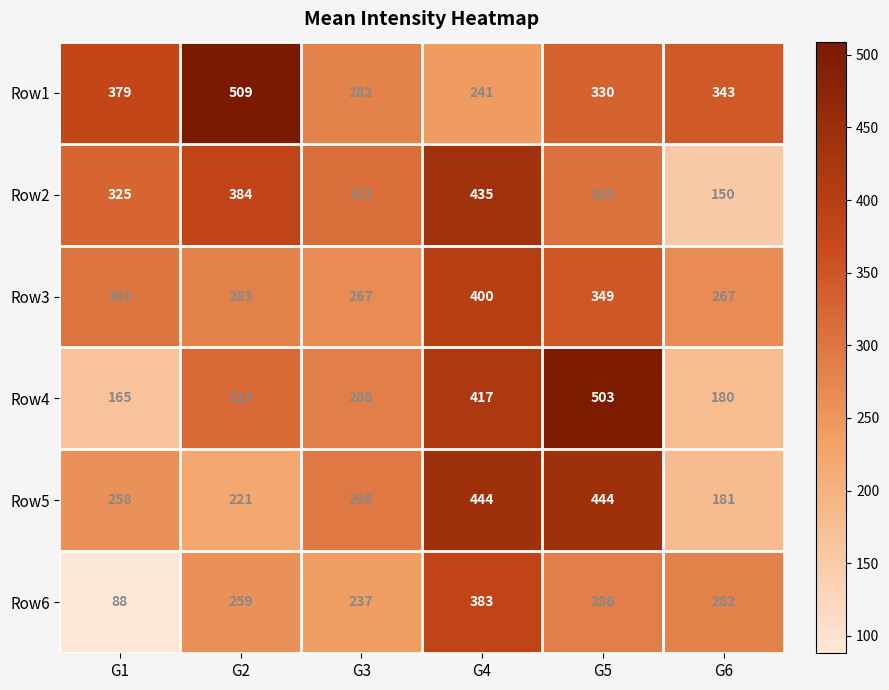

What is the approximate value of Row2 at G1, to the nearest 5?

325